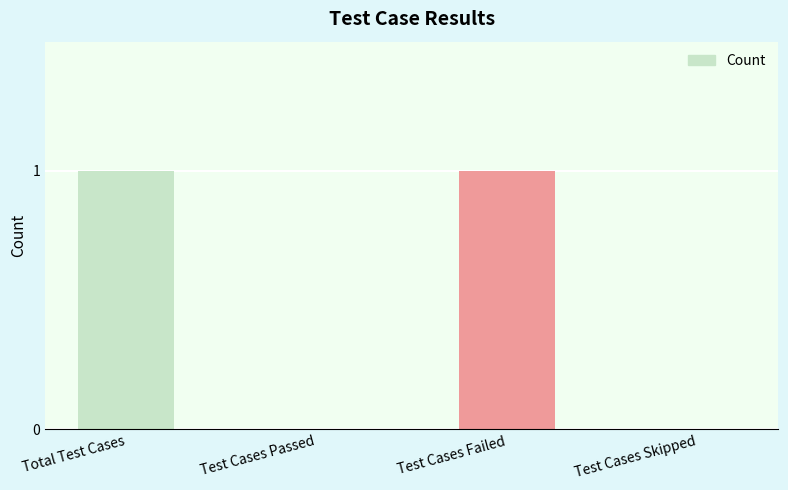

How many distinct data groups are displayed?

1